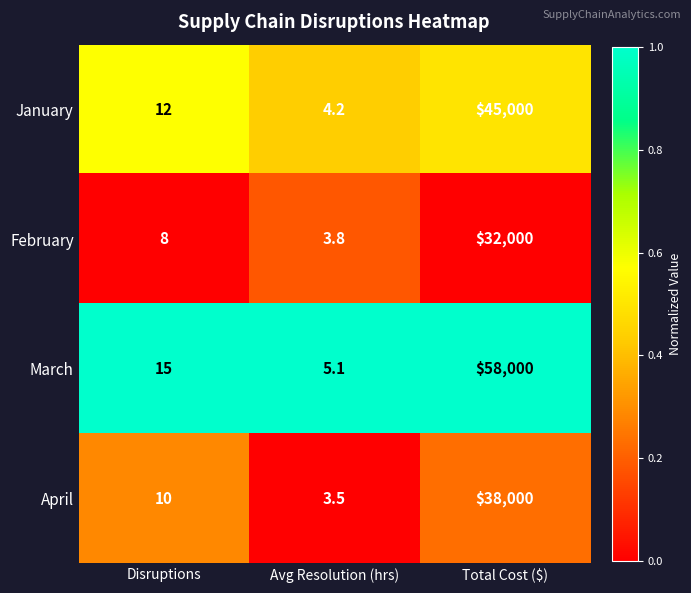

Count the number of data series in this chart.

4